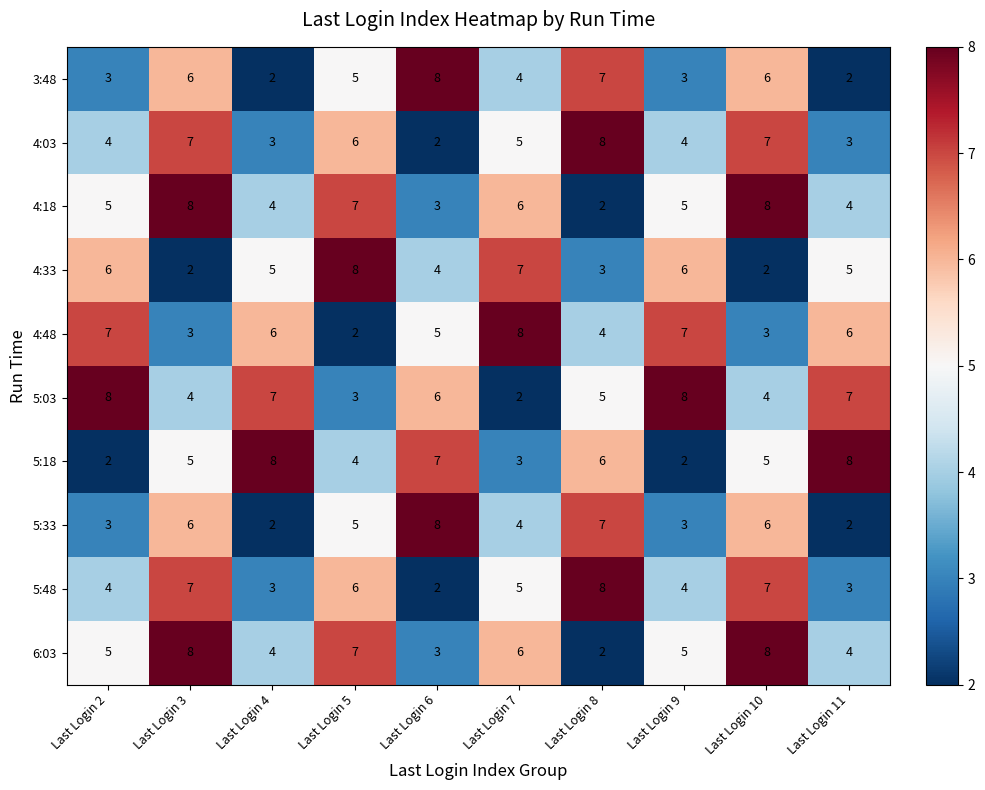

Count the 4:18 values in the range 4 to 7.

6